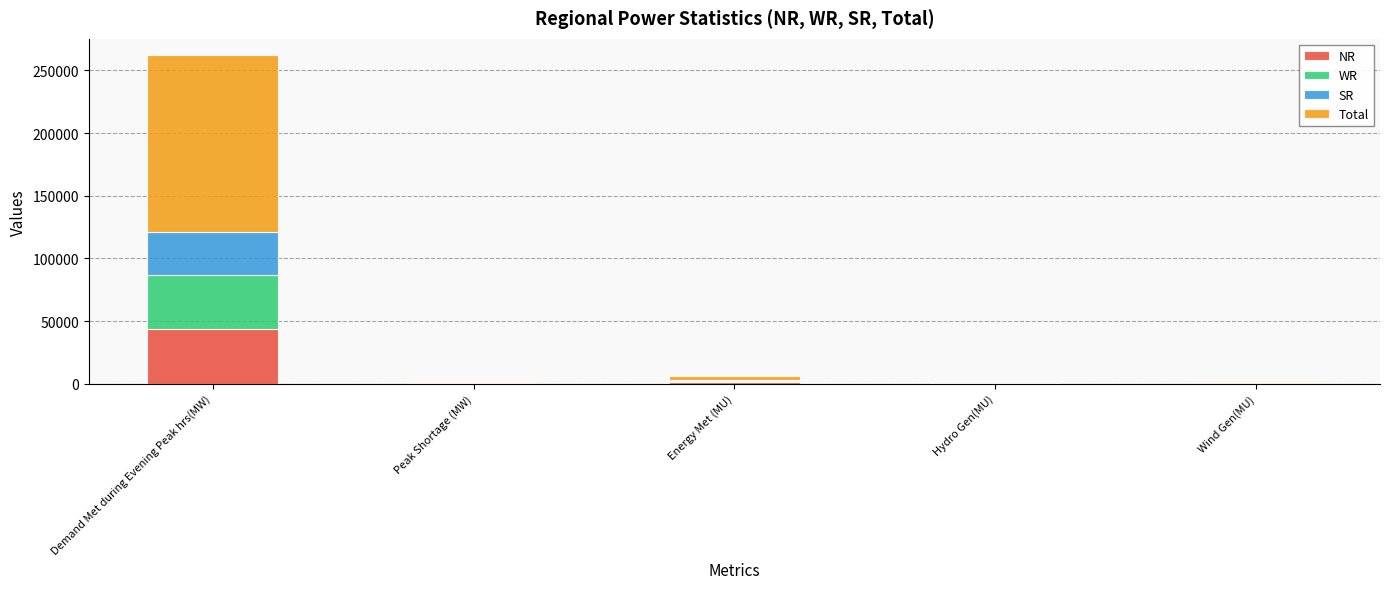

Are the bars horizontal?

No